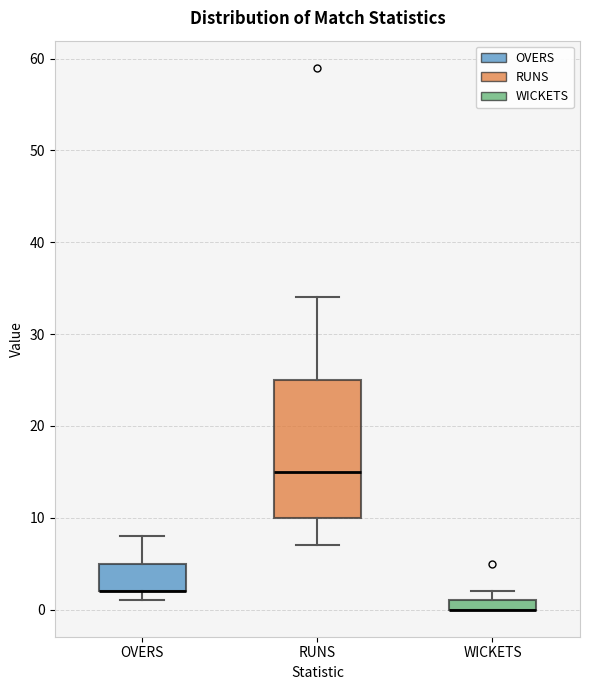

Where is the upper edge of the box for WICKETS on the y-axis? The values are not printed on the chart, so give them approximately, as read against the axis.

1